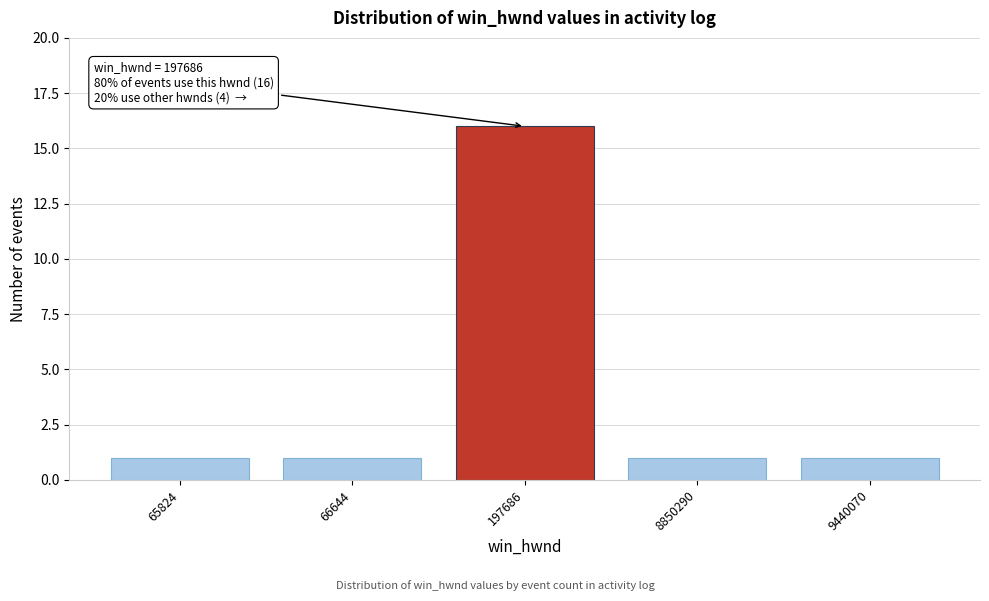

Reading left to right, transcribe all the data shown in this chart.

1	1	16	1	1